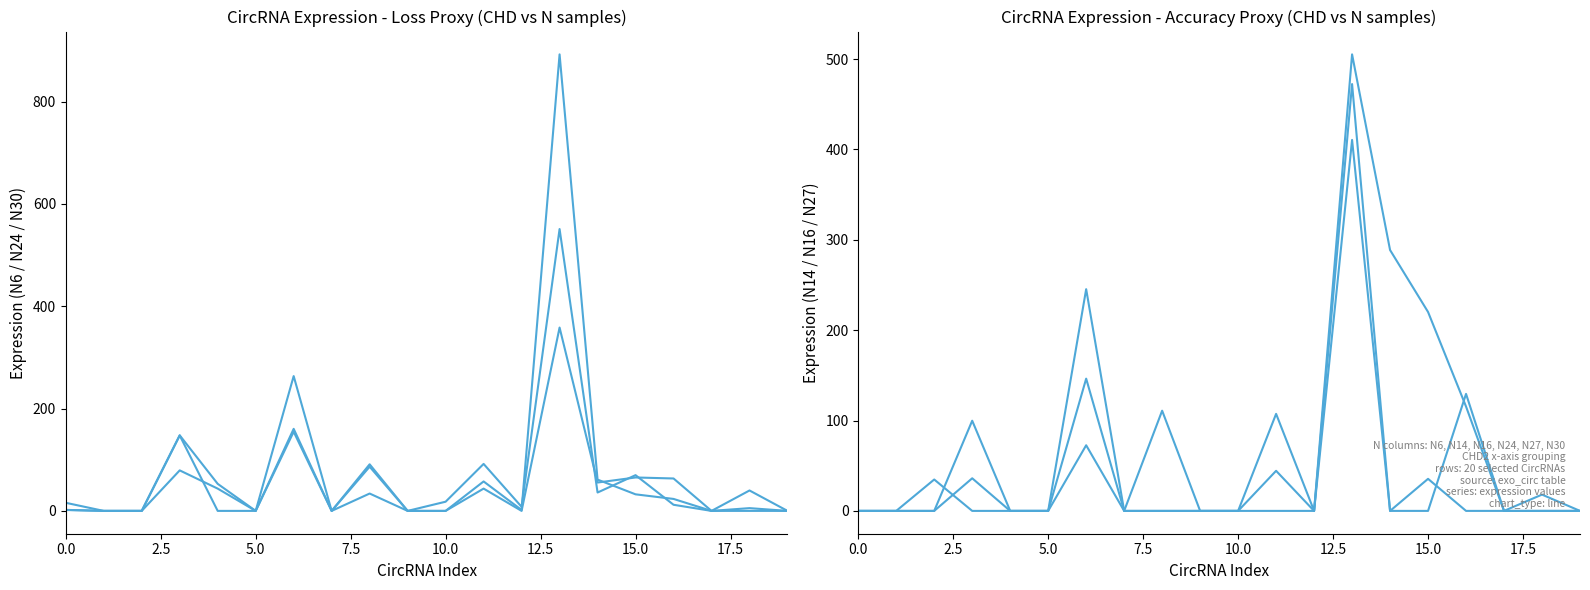

Is it true that N16 equals -146.8 at 5.0?

False